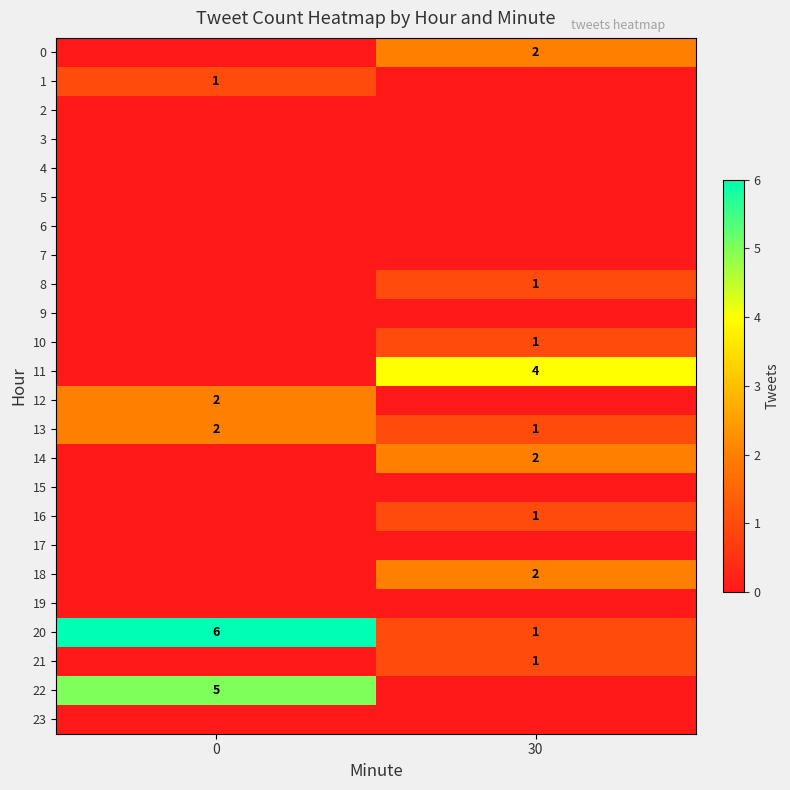

True or false: 20 has a value of 11 at 0.

False